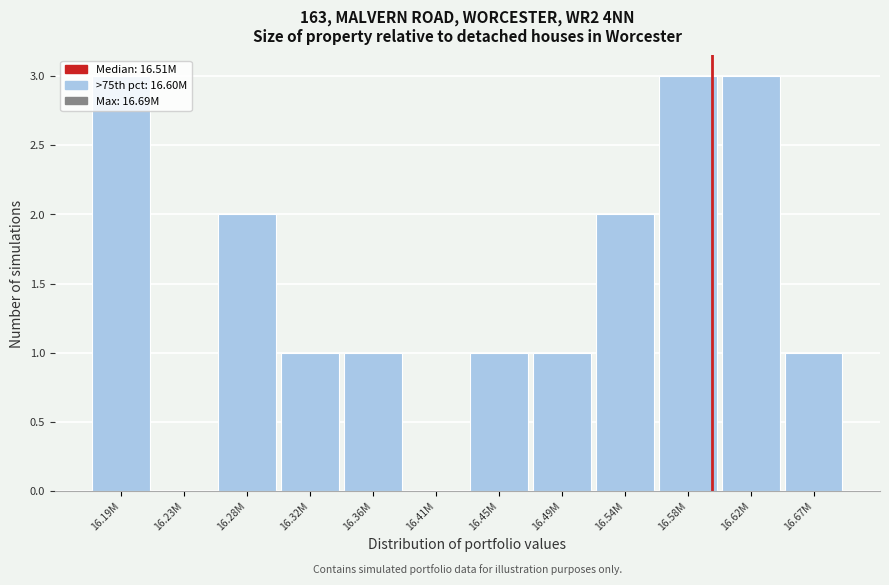

What is the sum of the values at 16.28M and 16.67M?

3